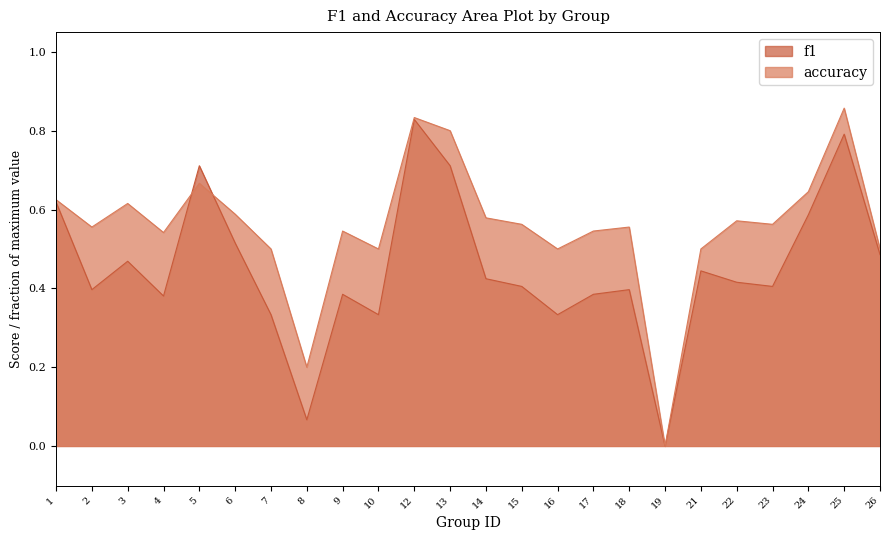

Is it true that accuracy equals 0.5 at 26?

True